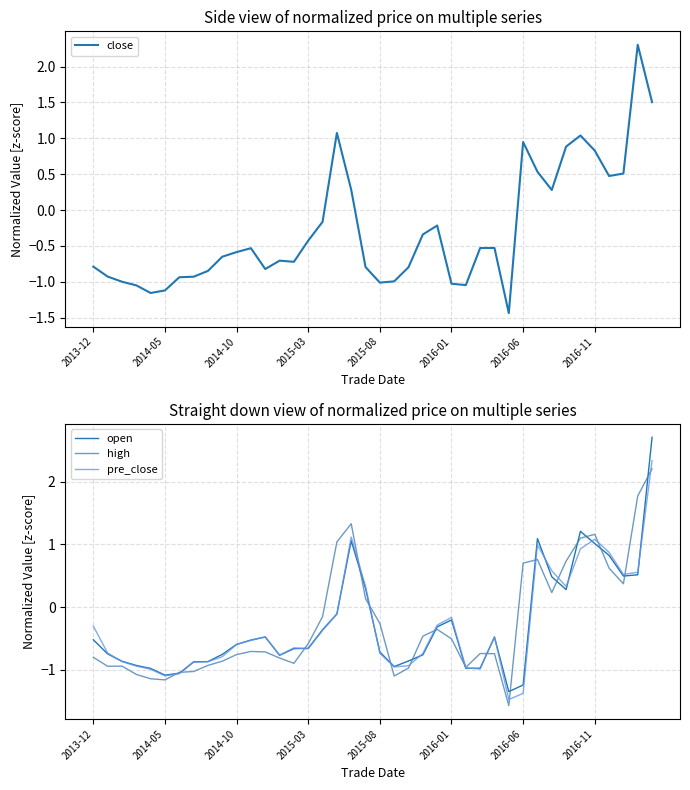

Is the value of pre_close at 2016-06 greater than the value of high at 2014-05?

No